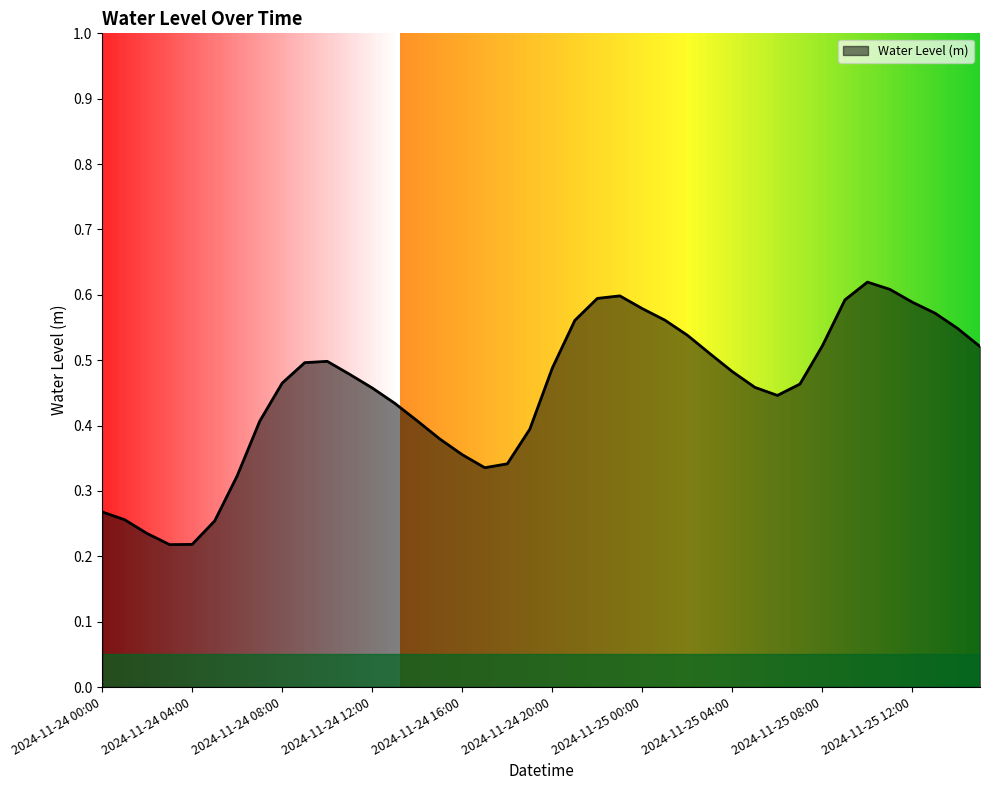

Does the chart have visible grid lines?

No